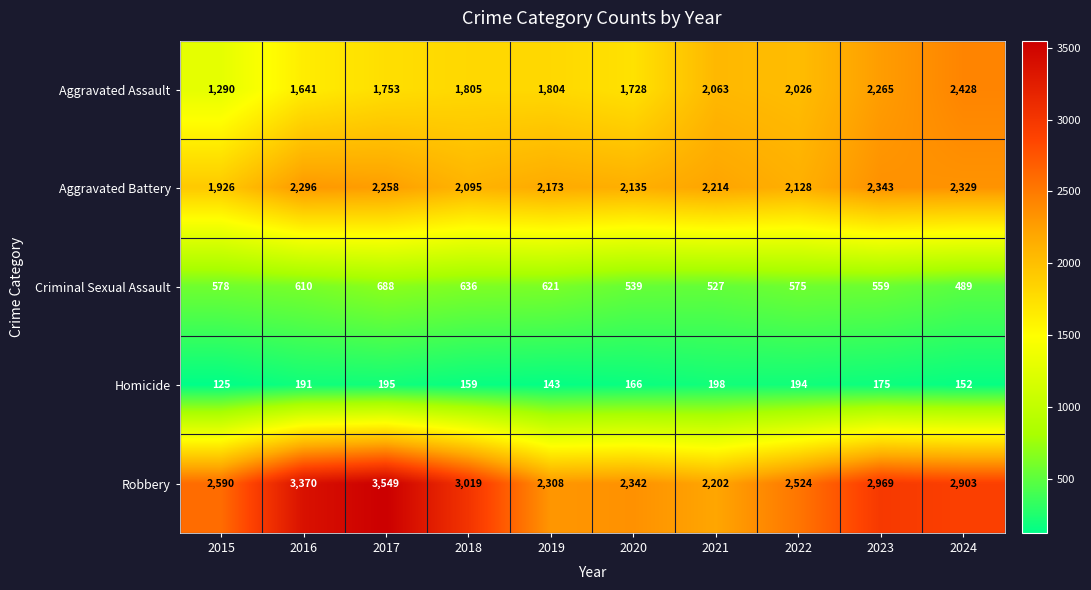

Between 2016 and 2018, which series saw the biggest shift?

Robbery